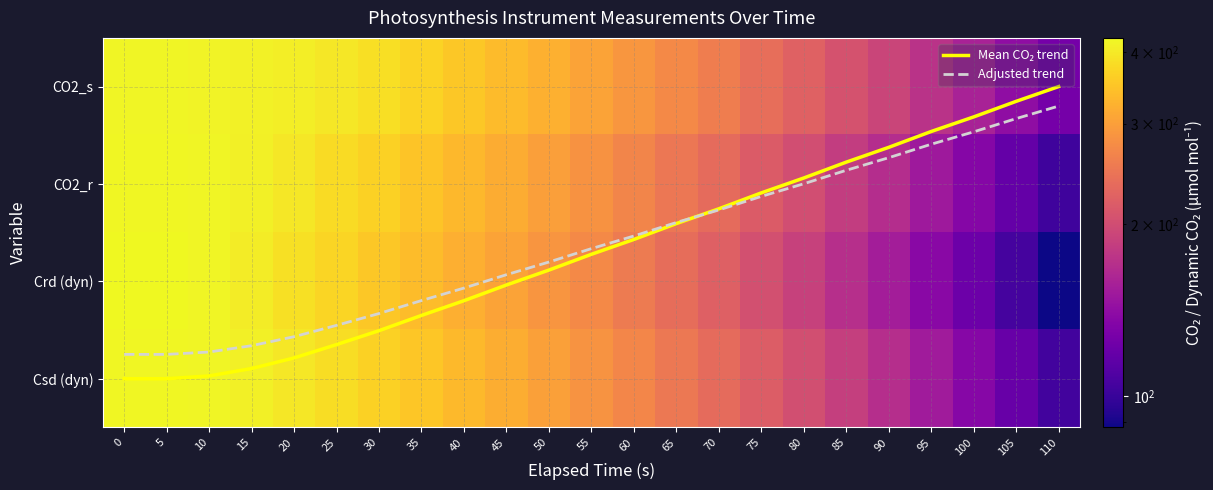

Count the number of categories in the chart.

23